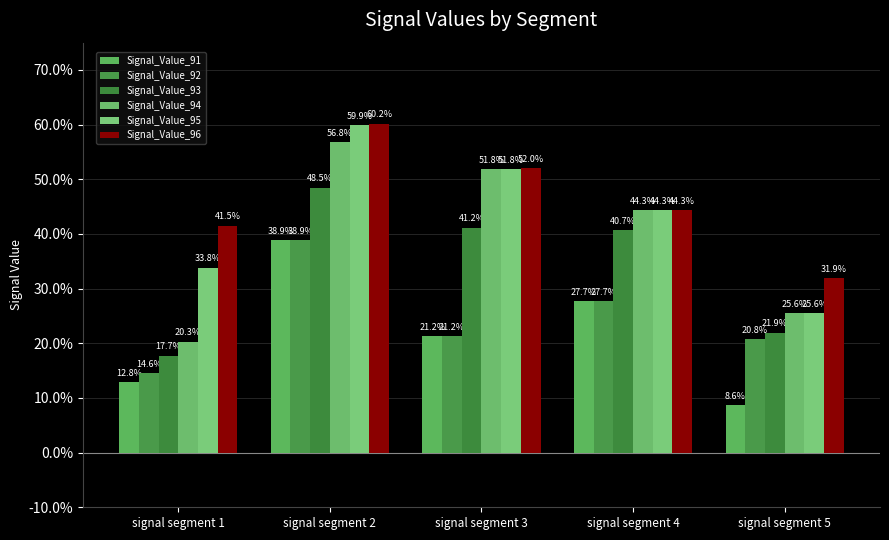

Are the bars horizontal?

No